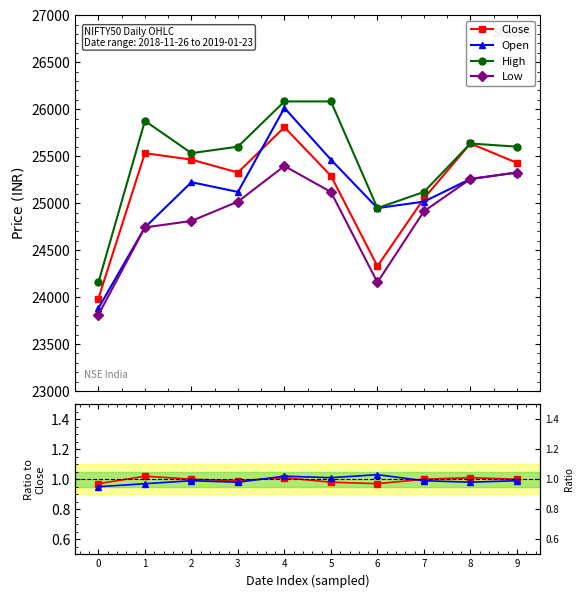

Between 8 and 4, which is larger?

4